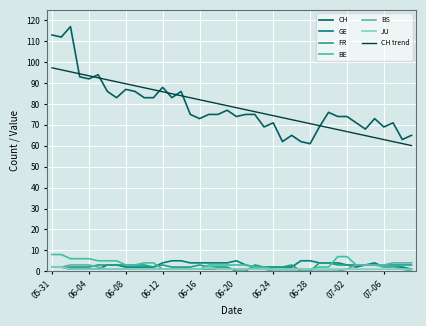

What is the sum of all JU values?

43.0